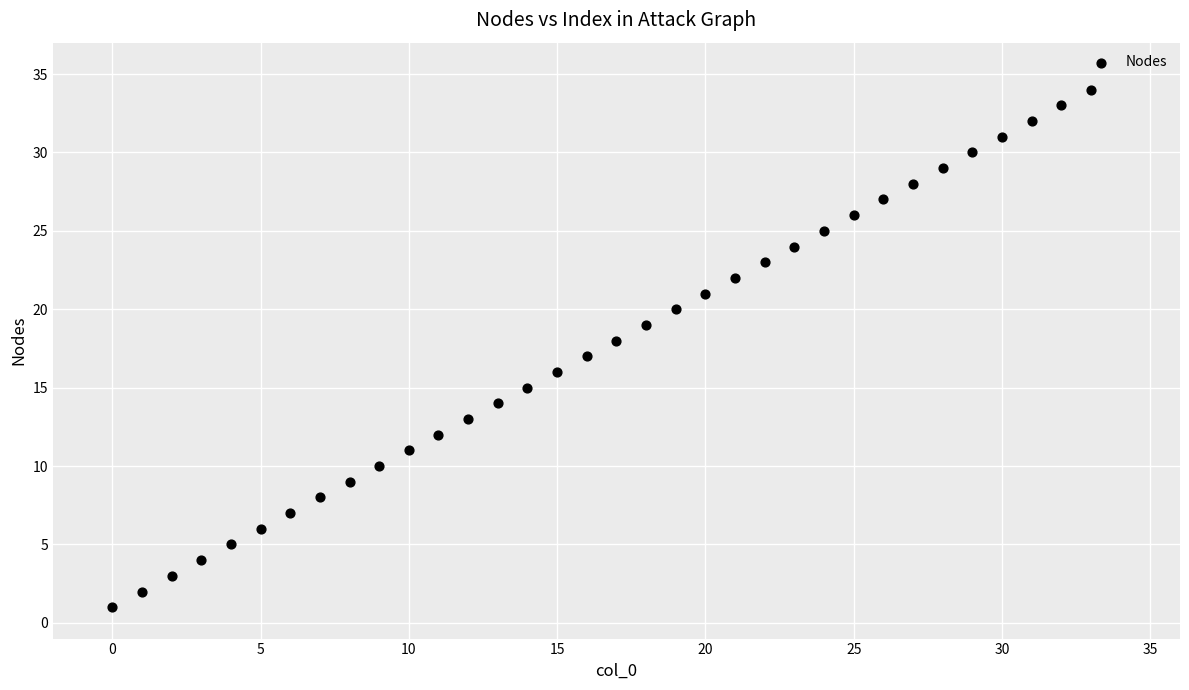

What is the range of Y values (max minus min)?

33